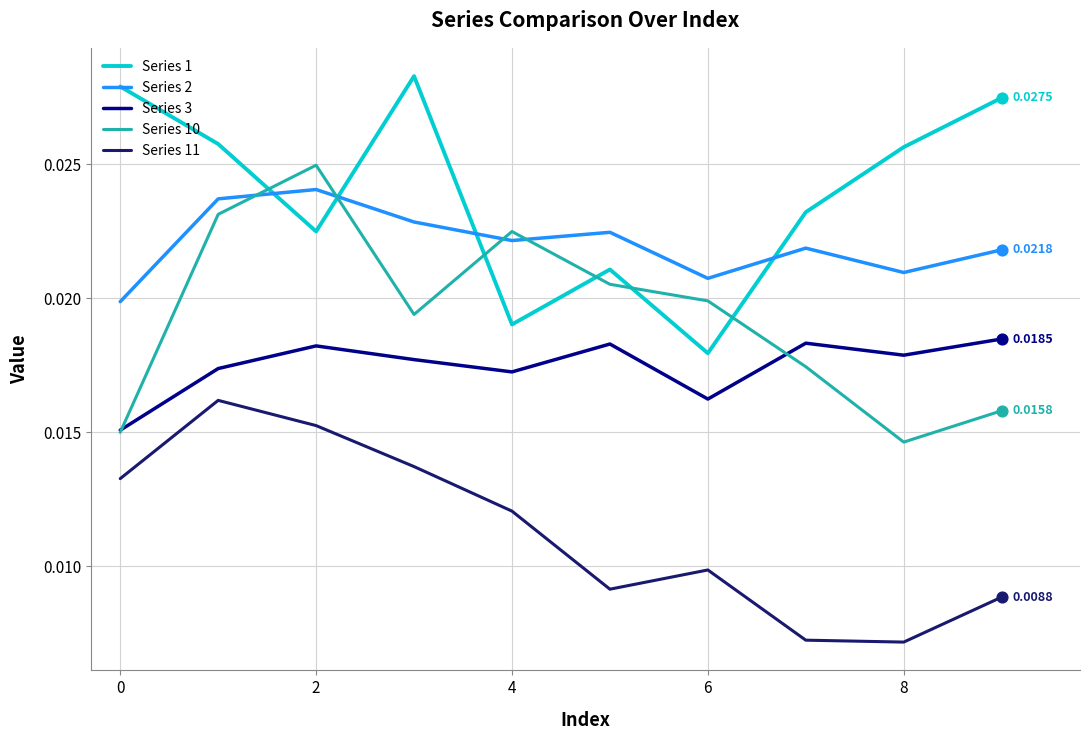

What are all the series names shown in the legend?

Series 1, Series 2, Series 3, Series 10, Series 11